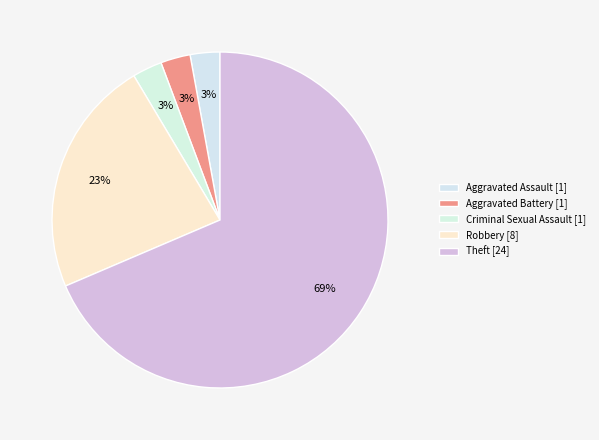

What percentage is NOT represented by Aggravated Battery?

97.1%